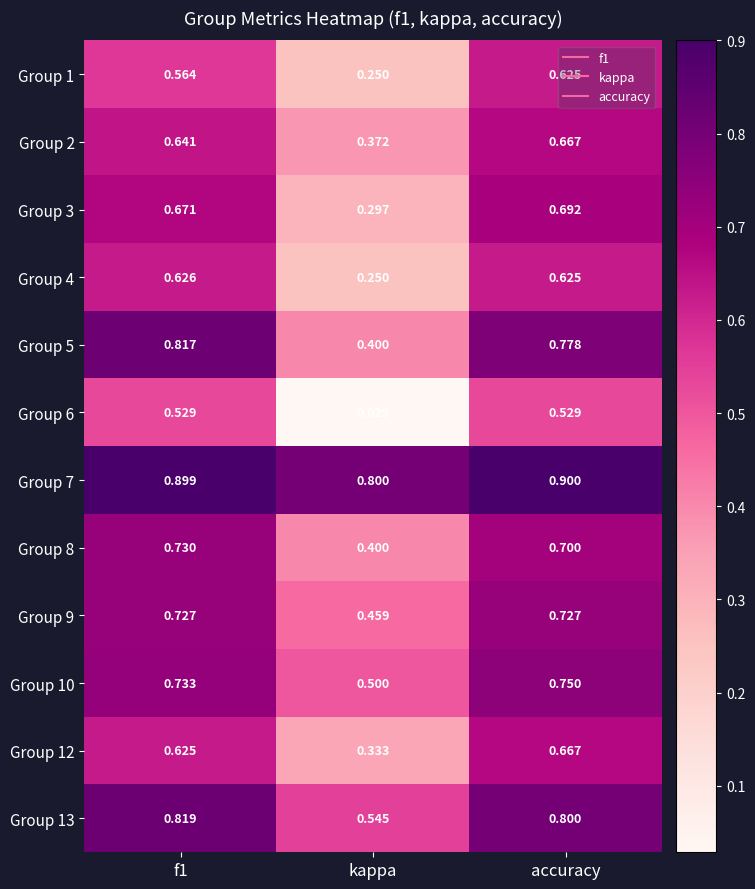

At which label is Group 13 closest to 0?

kappa